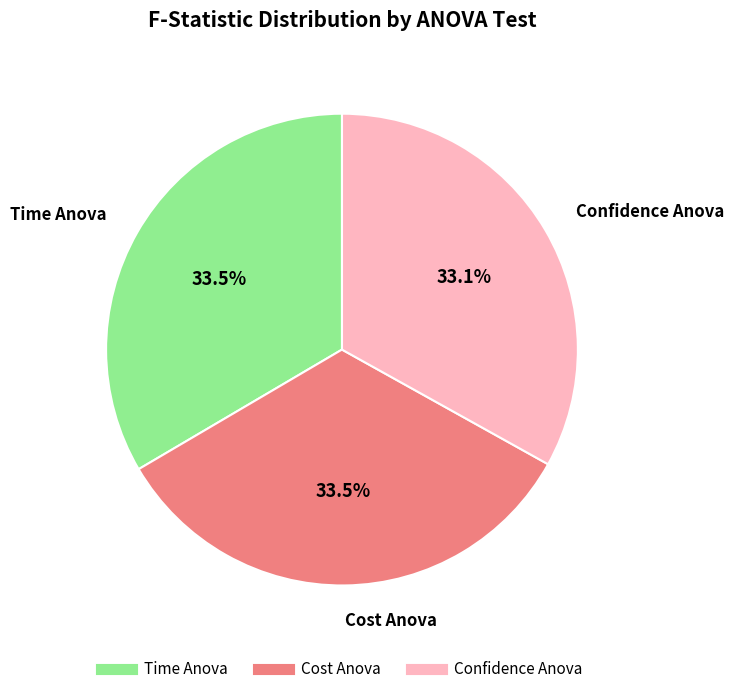

Approximately how many times larger is the value at Time Anova compared to Cost Anova?

1.0